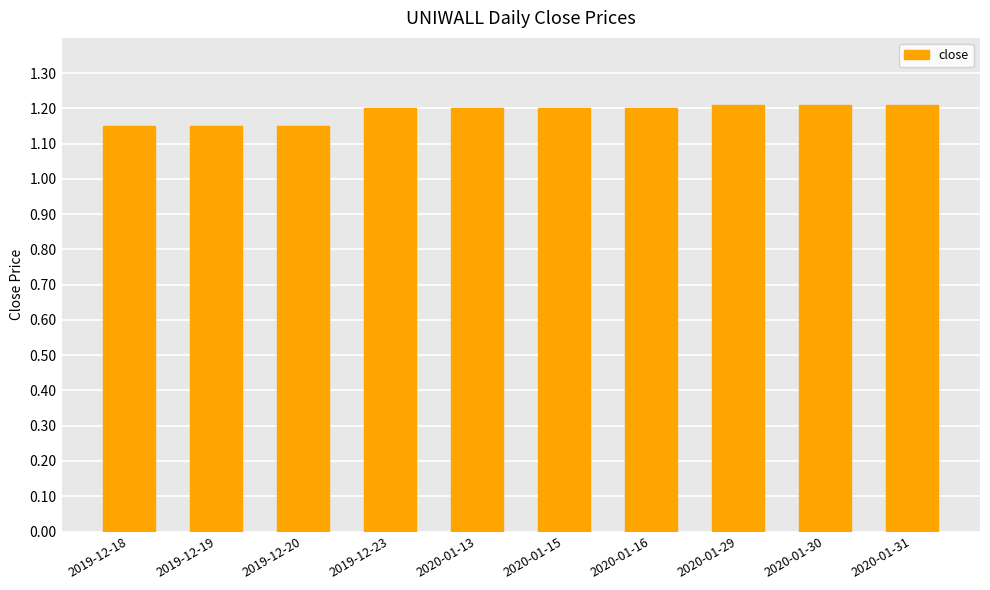

How many values are between 1 and 2?

10